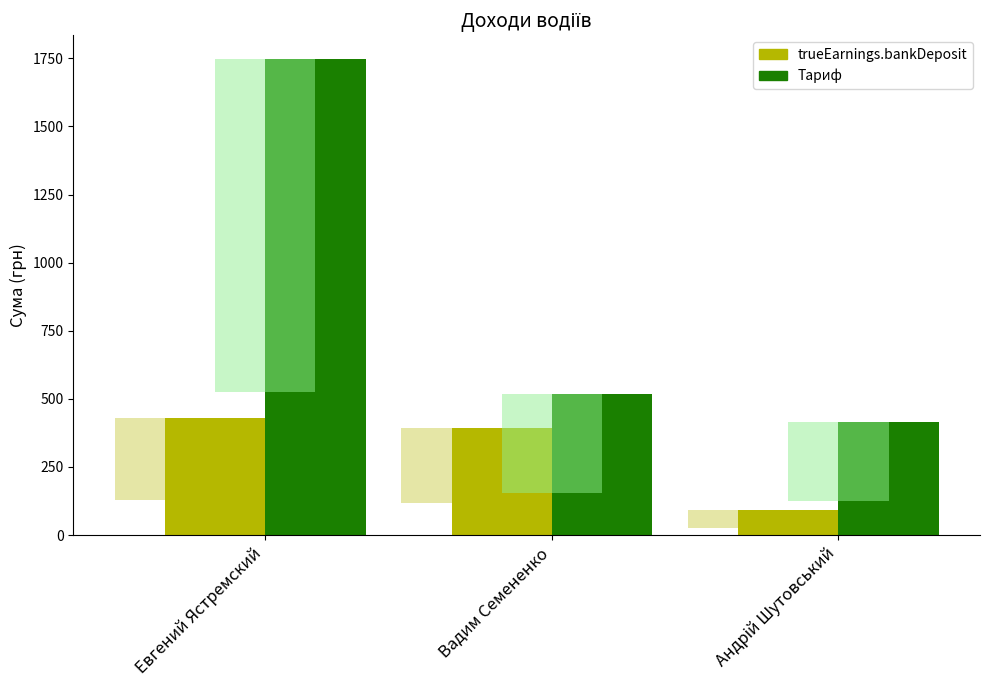

At which label is Тариф closest to 1080?

Вадим Семененко